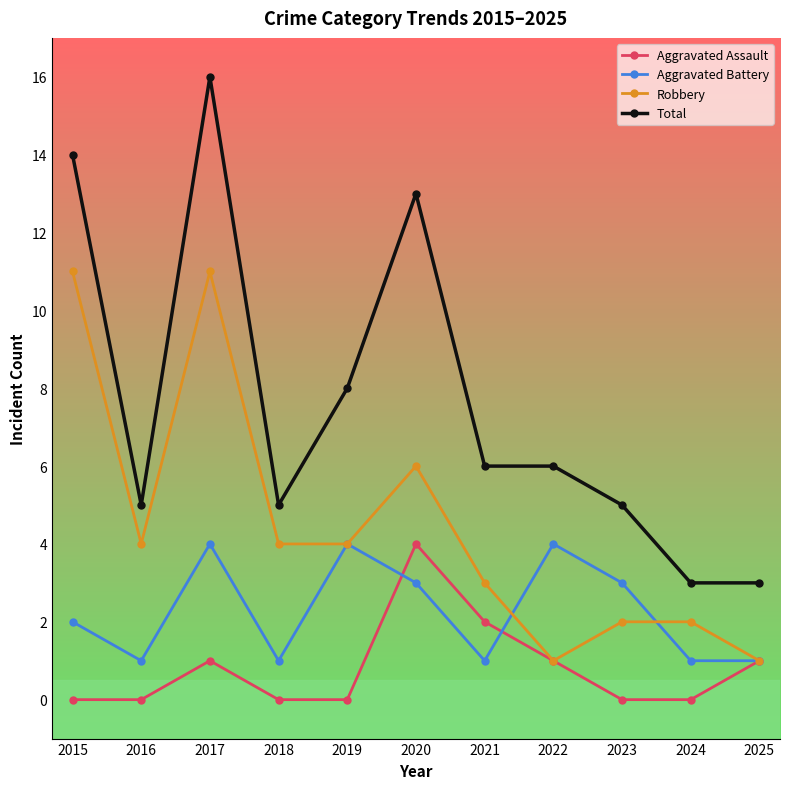

What is the difference between the maximum and minimum values in the Robbery series?

10